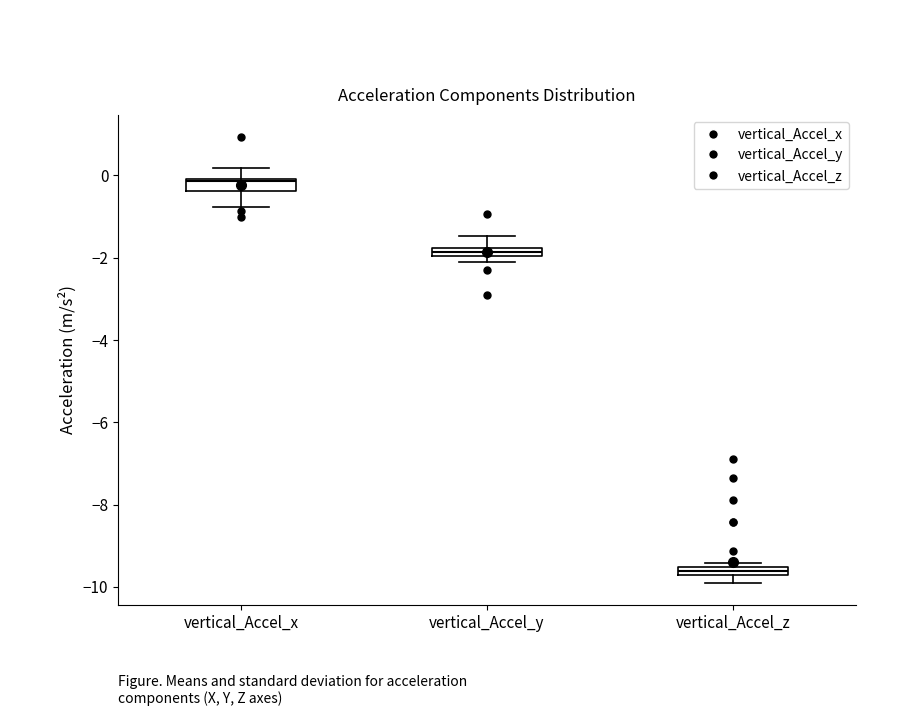

Which box's median line is the highest?

vertical_Accel_x